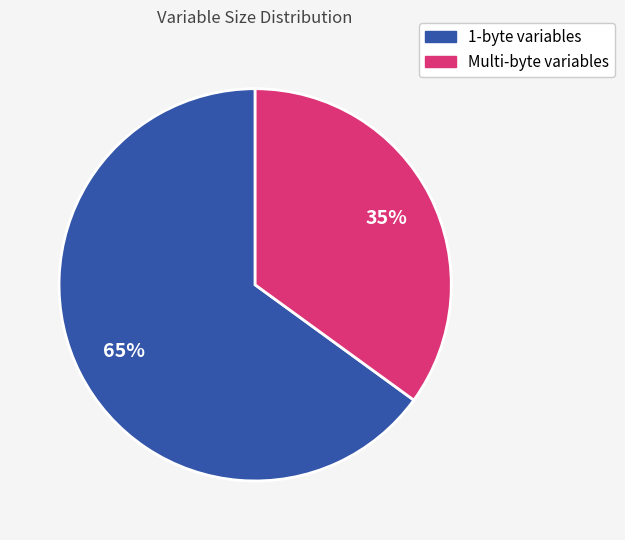

To the nearest percent, what is the average slice percentage?

50%